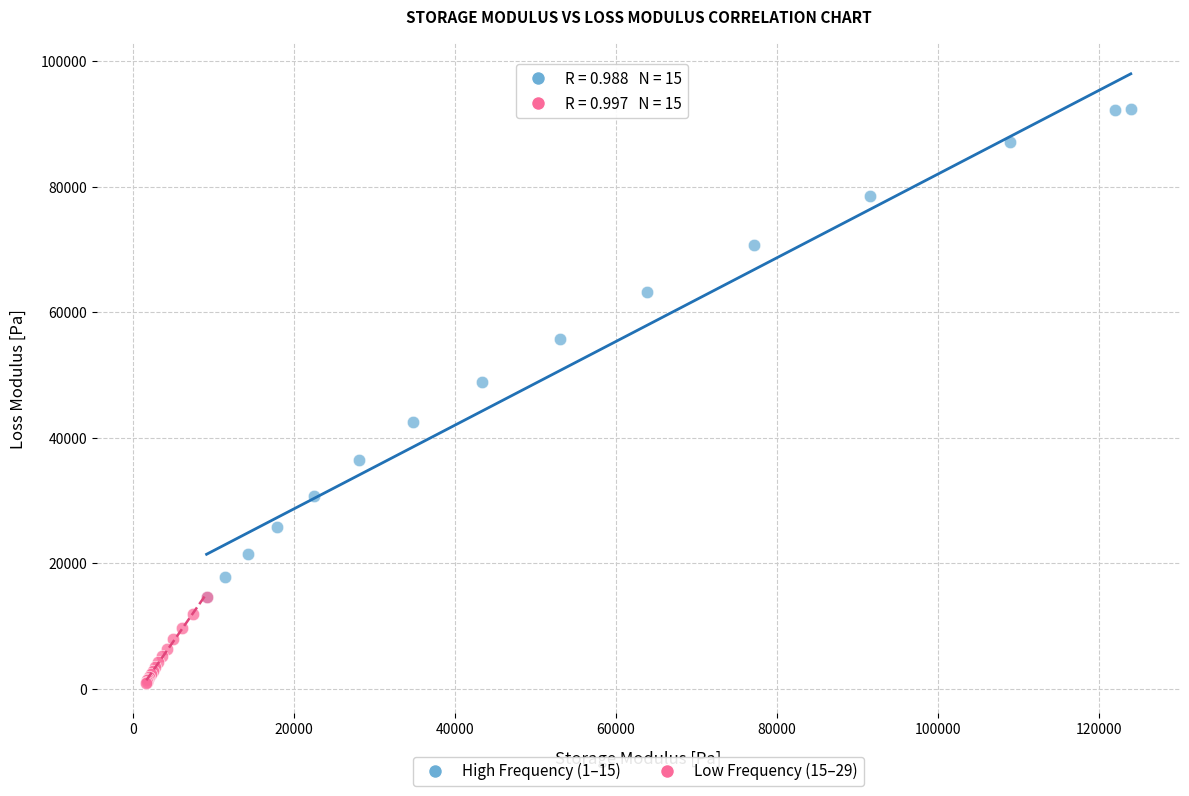

Which series reaches the minimum Y coordinate?

Low Frequency (15–29)